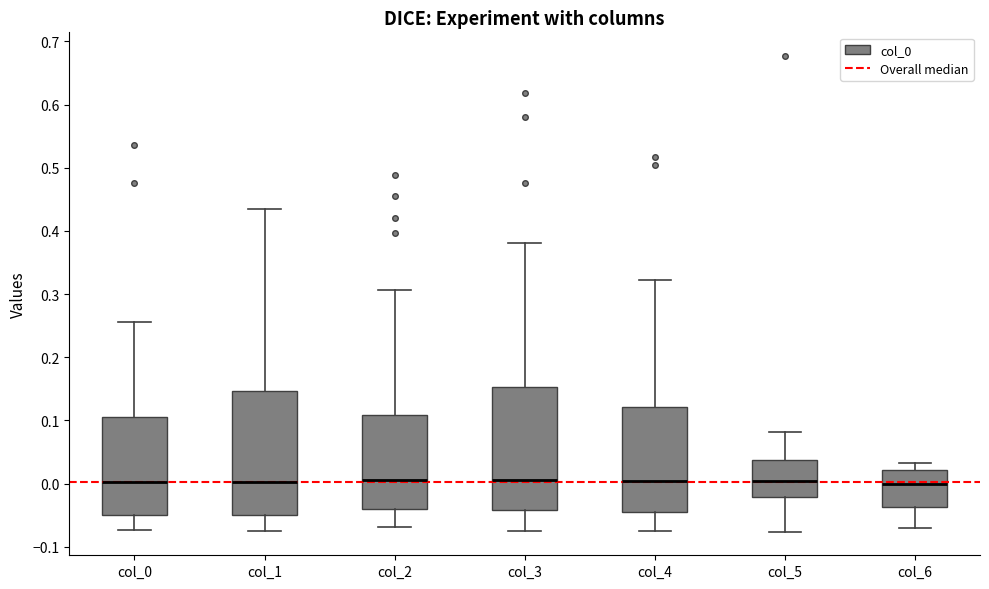

Reading left to right, transcribe this box plot: for each box, give where its median line is, the range the box spans, and where its two whiskers end, as read against the y-axis. The values are not printed on the chart, so give them approximately, as read against the axis.

col_0: median 0.00, box -0.05 to 0.11, whiskers -0.07 to 0.26
col_1: median 0.00, box -0.05 to 0.15, whiskers -0.07 to 0.44
col_2: median 0.01, box -0.04 to 0.11, whiskers -0.07 to 0.31
col_3: median 0.00, box -0.04 to 0.15, whiskers -0.07 to 0.38
col_4: median 0.00, box -0.04 to 0.12, whiskers -0.08 to 0.32
col_5: median 0.00, box -0.02 to 0.04, whiskers -0.08 to 0.08
col_6: median 0.00, box -0.04 to 0.02, whiskers -0.07 to 0.03